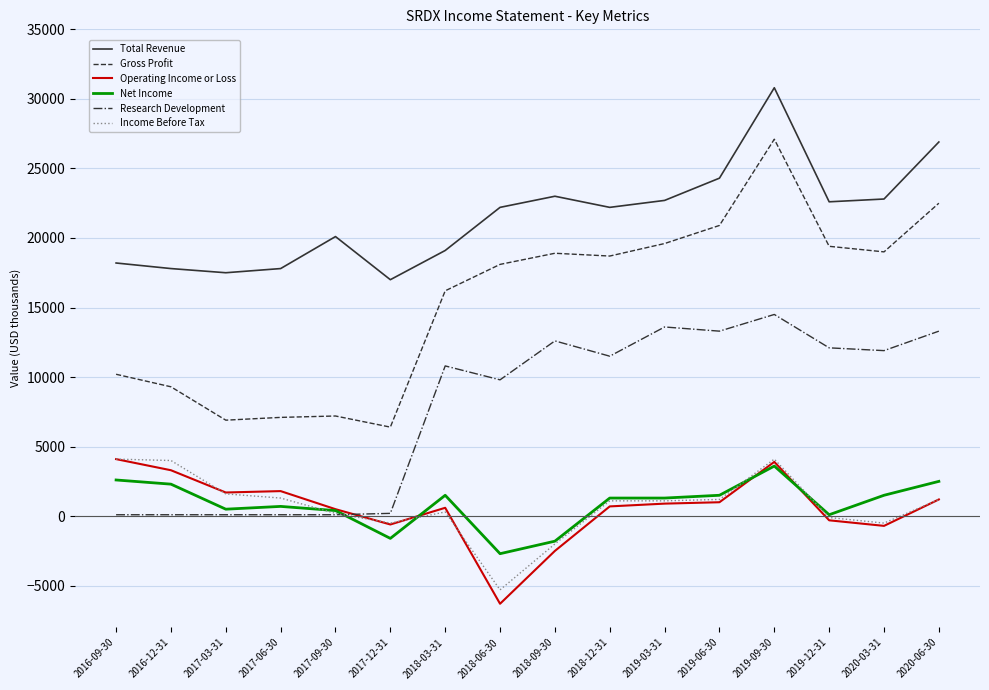

Which series has the largest total across all categories?

Total Revenue